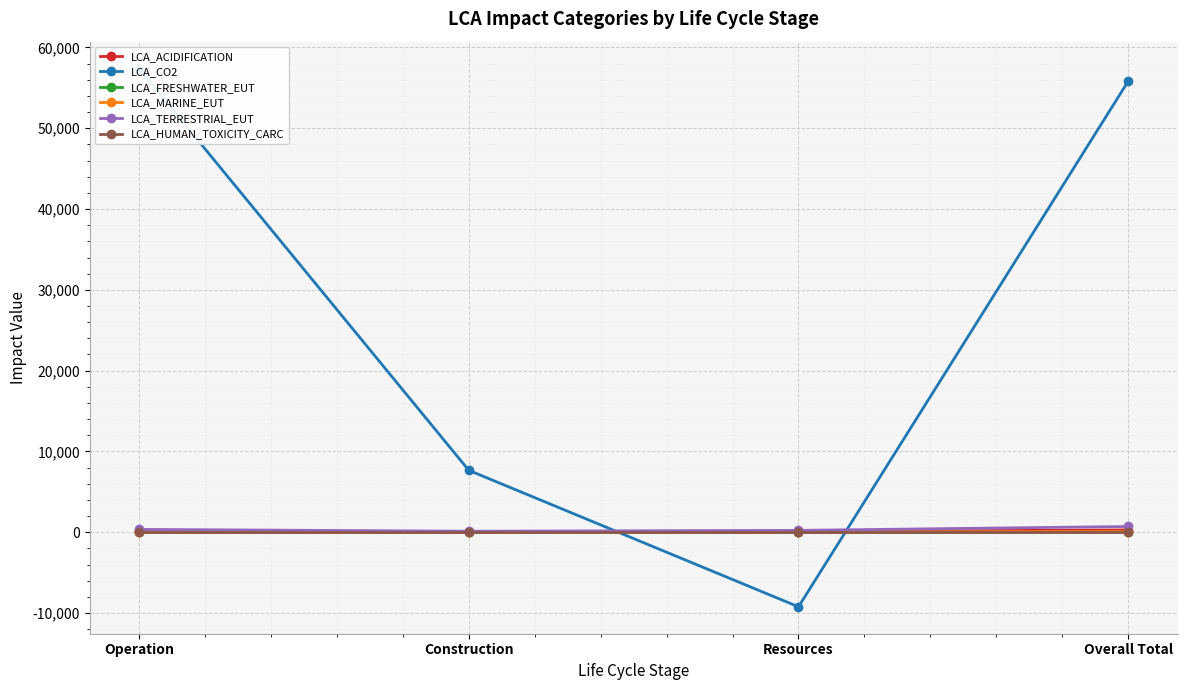

True or false: LCA_HUMAN_TOXICITY_CARC has more than 1 points higher than both neighbors.

False